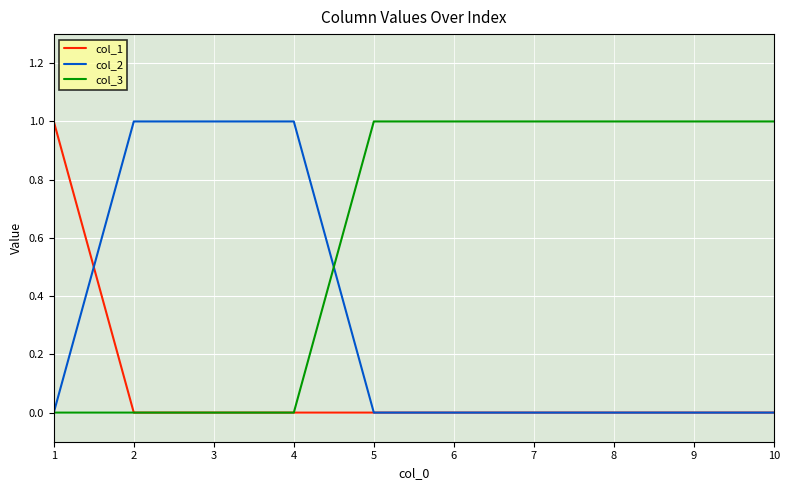

How many series are shown in this chart?

3